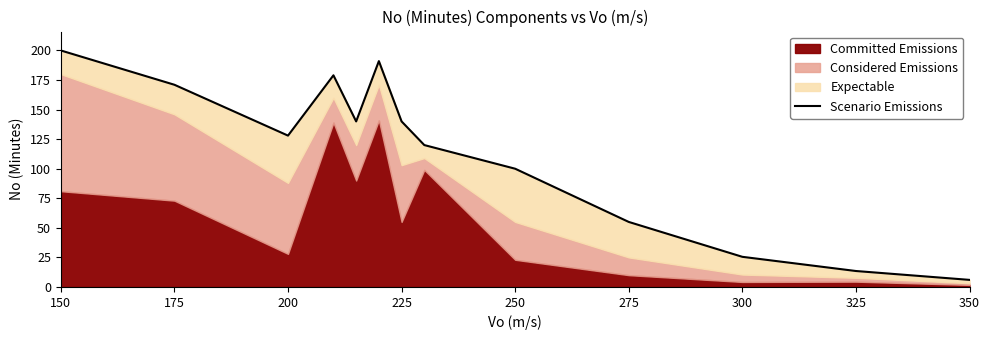

True or false: the data has more than 2 interior local peaks.

False